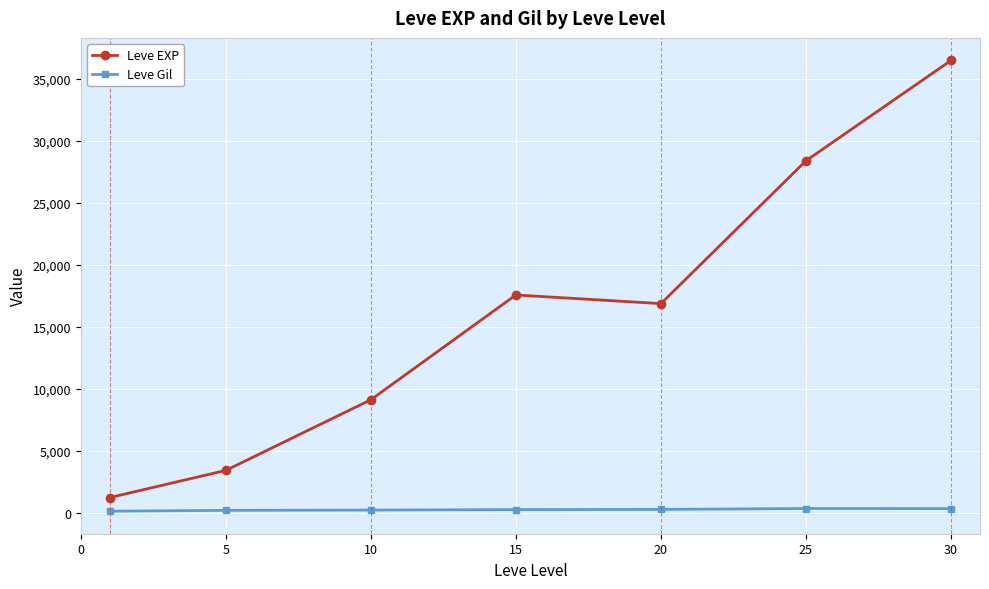

Which series has the largest total across all categories?

Leve EXP